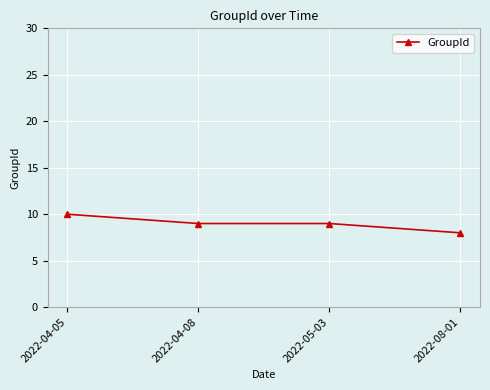

Is it true that the value at 2022-05-03 is 9?

True